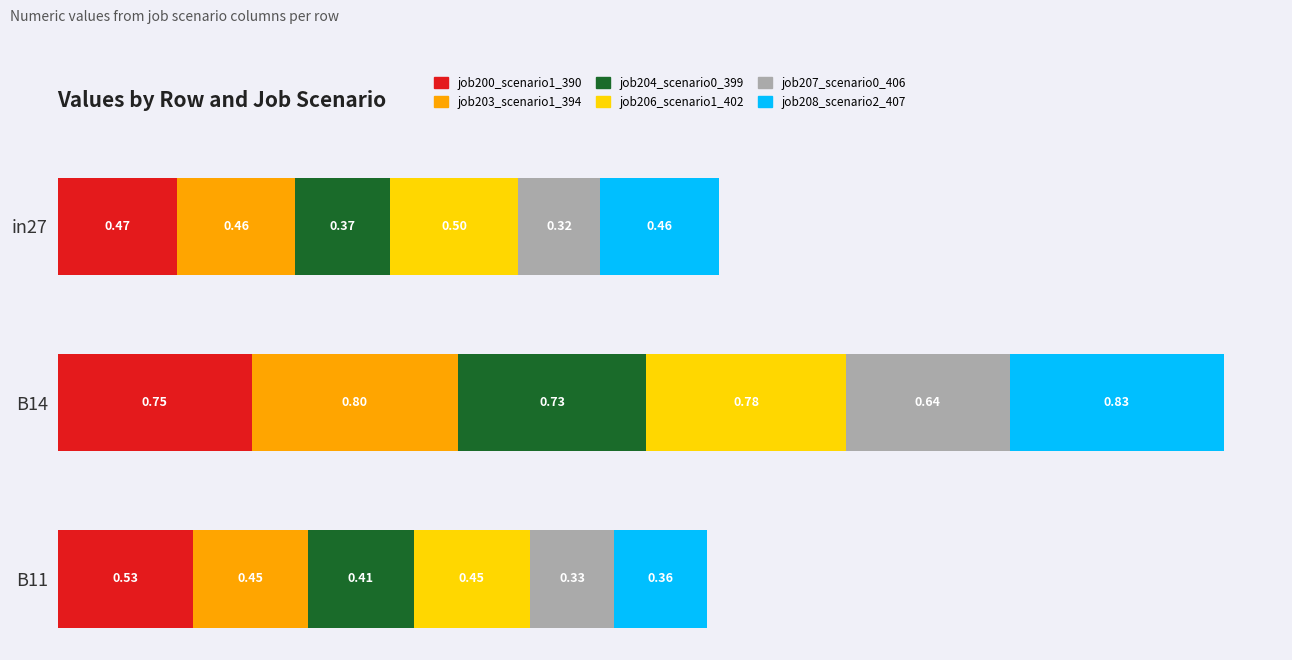

What are all the series names shown in the legend?

job200_scenario1_390, job203_scenario1_394, job204_scenario0_399, job206_scenario1_402, job207_scenario0_406, job208_scenario2_407